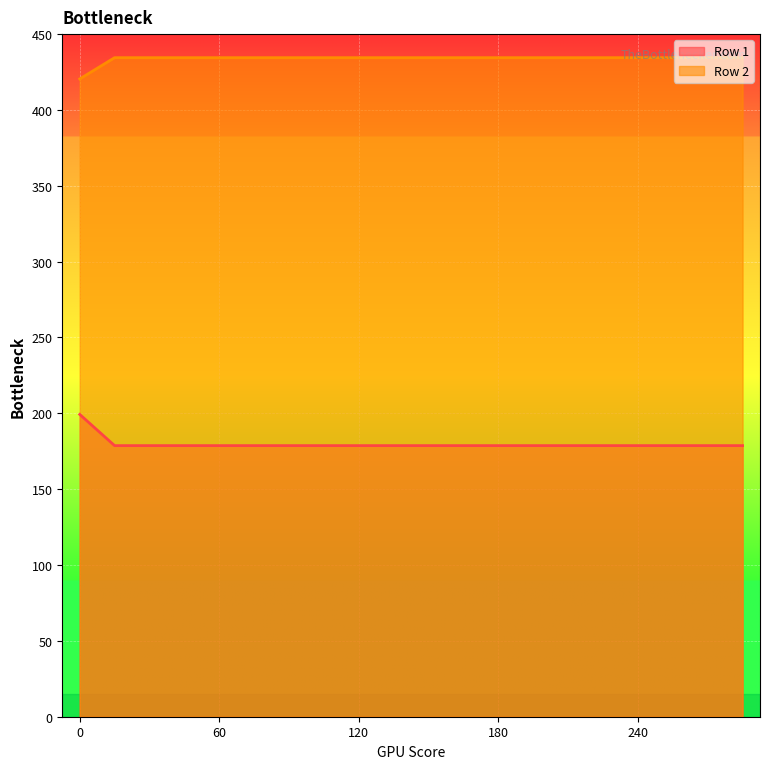

True or false: Row 1 and Row 2 intersect in this chart.

False